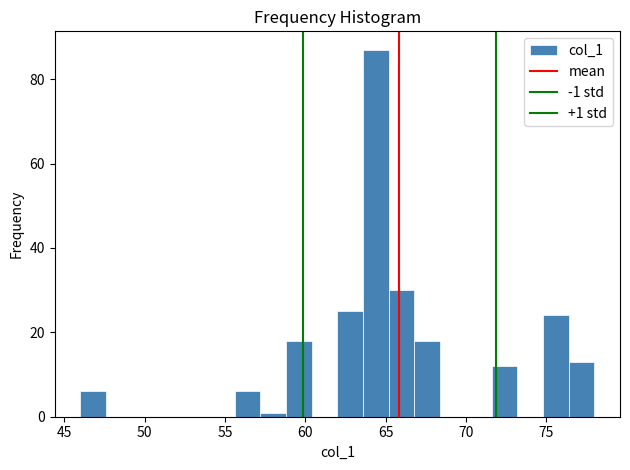

Around what value on the x-axis is the tallest bar? Give the approximate position of its centre, as read against the axis.

64.5